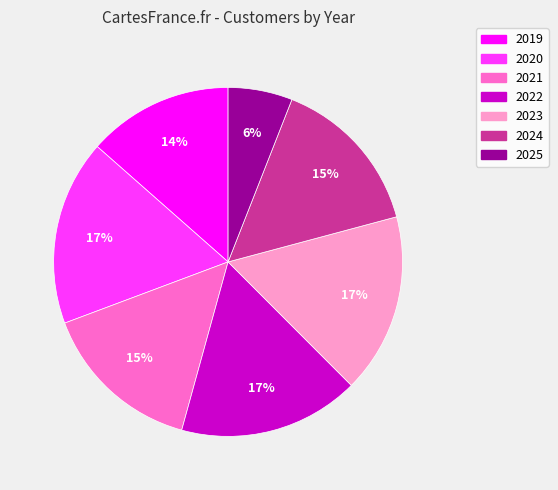

Combined, do 2025 and 2020 account for over 50%?

No